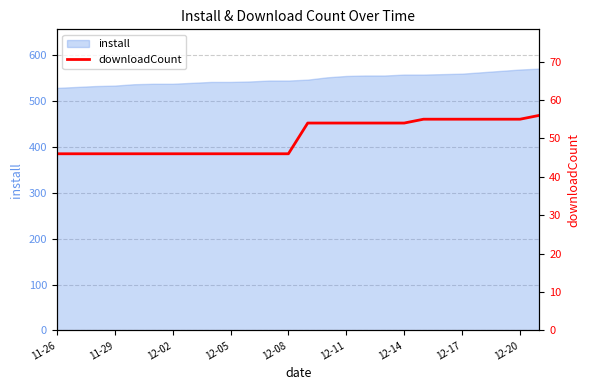

The value at 11 is 27. True or false?

False